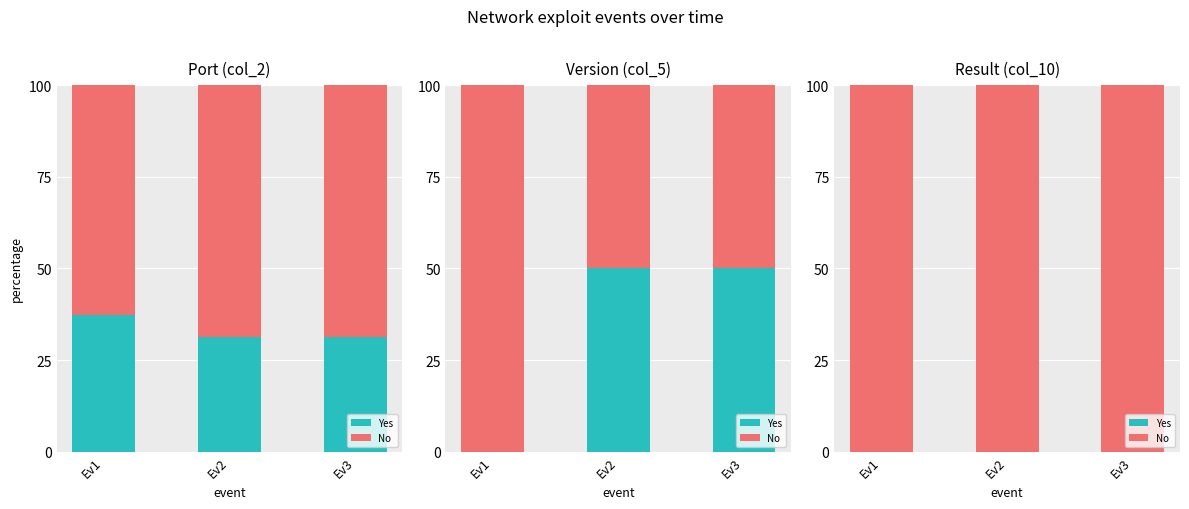

At which category does the chart reach its minimum across all series?

Ev1